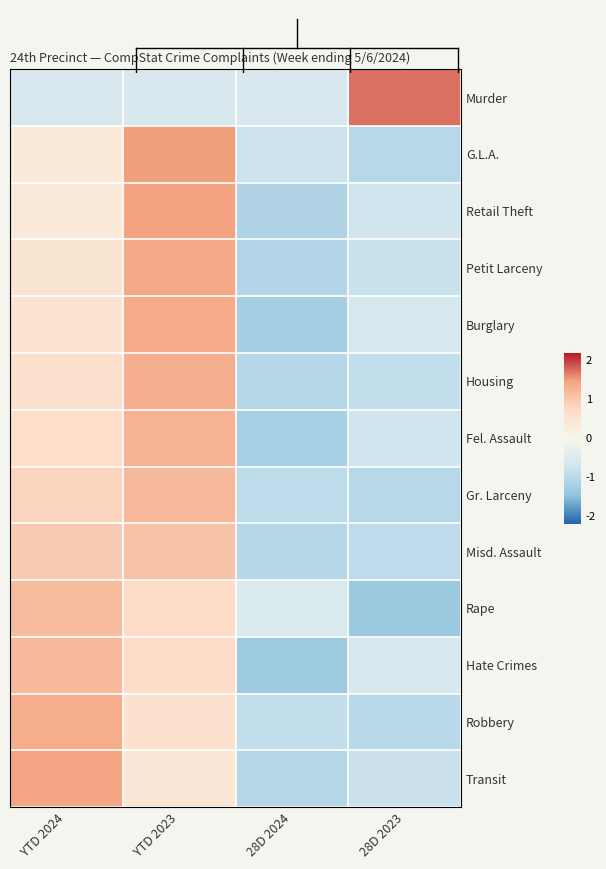

How many series are shown in this chart?

13